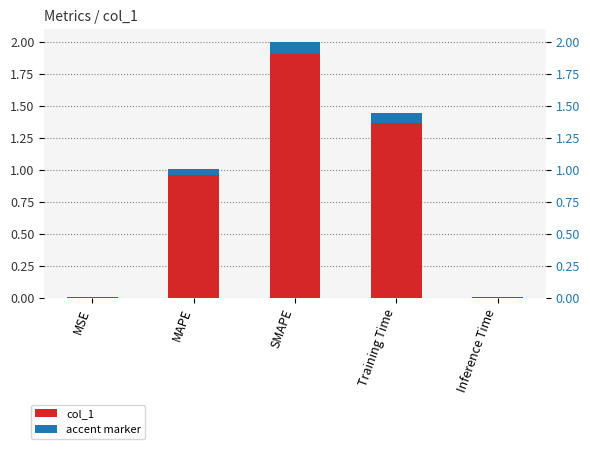

Which series has the largest range (max minus min)?

col_1